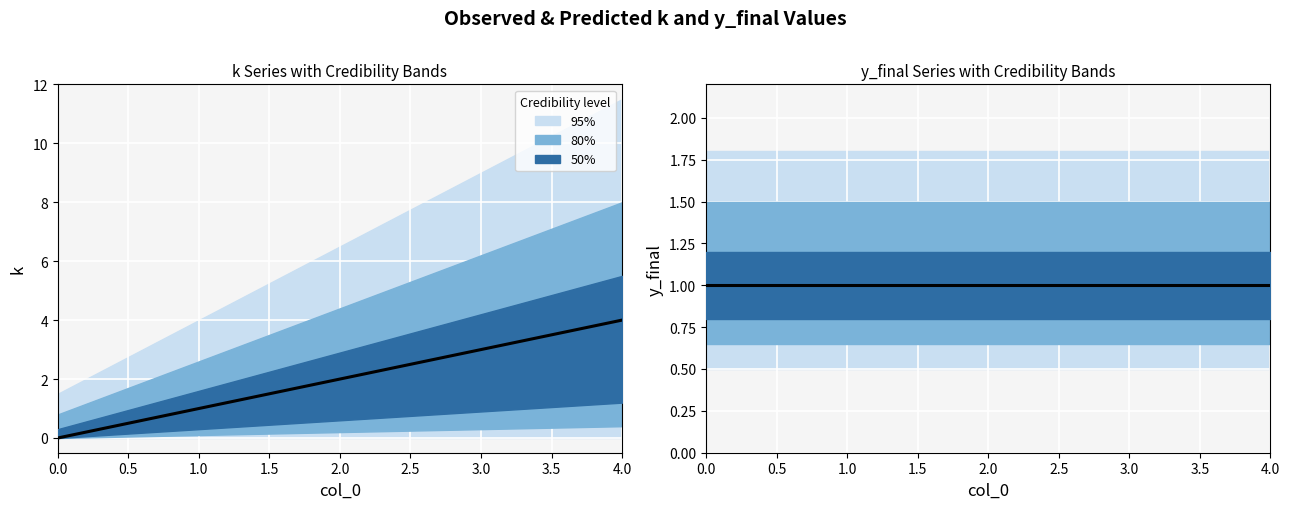

Reading left to right, list all the values displayed in this chart.

k (median): 0	1	2	3	4
y_final (median): 1	1	1	1	1